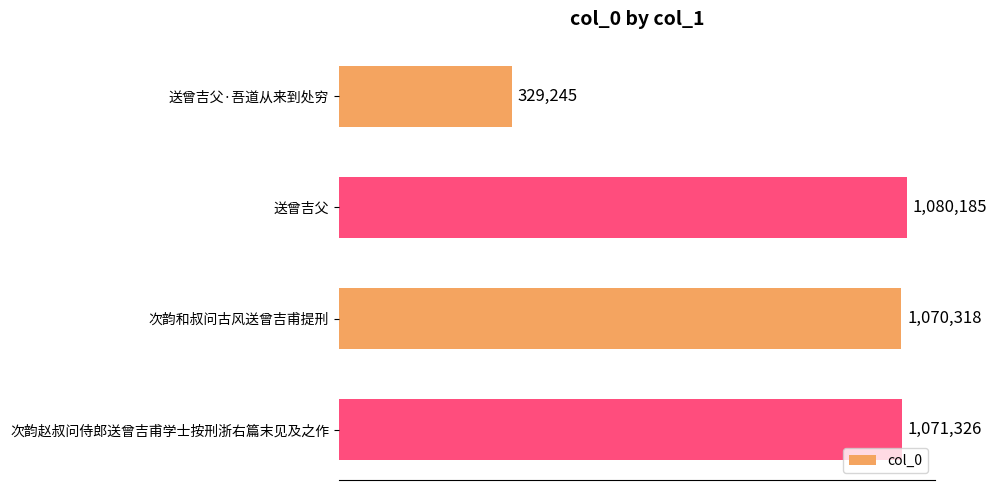

What is the difference between the maximum and minimum values?

750940